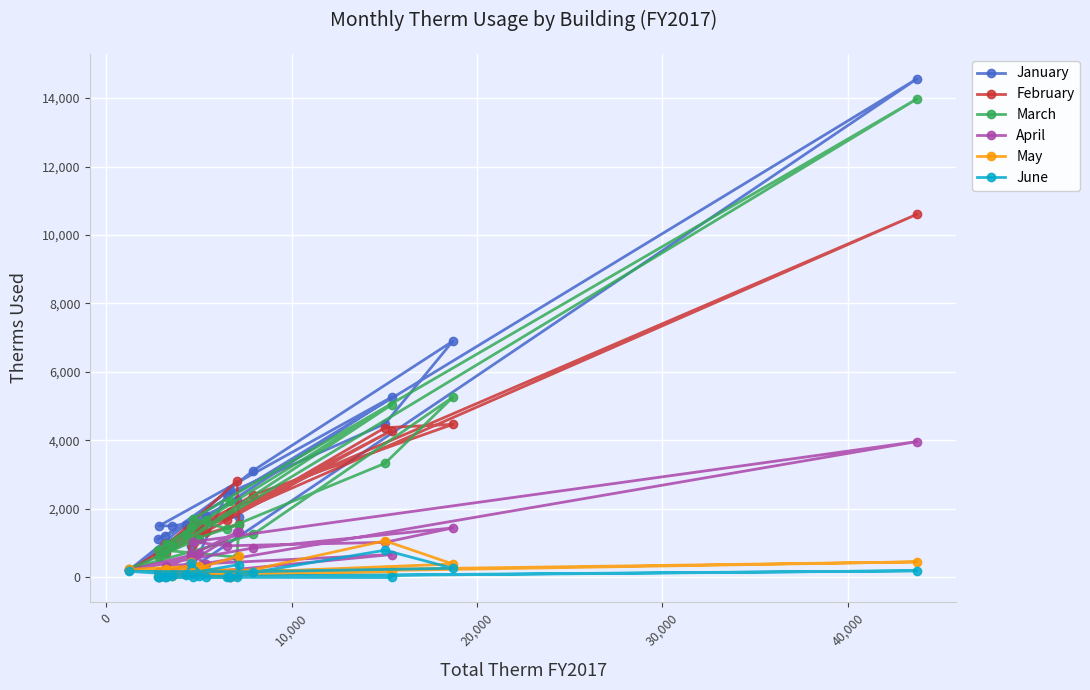

What is the greatest value displayed?

14564